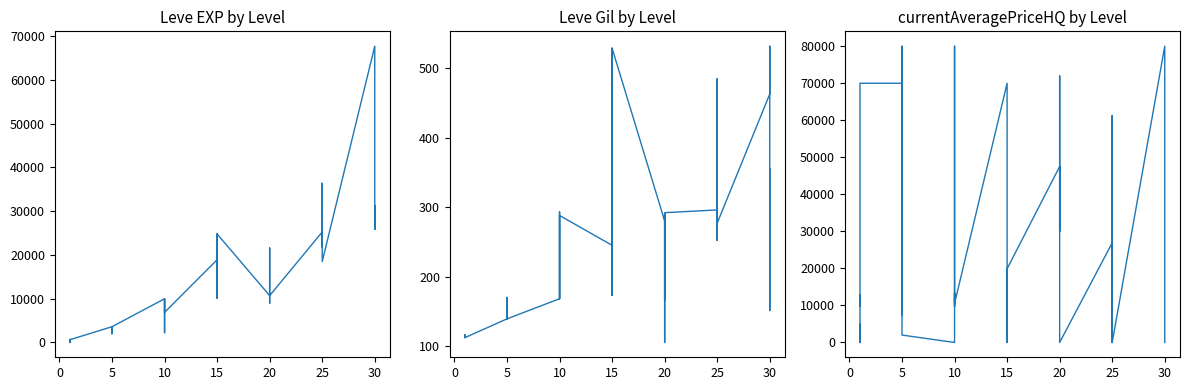

What are all the series names shown in the legend?

Leve EXP, Leve Gil, currentAveragePriceHQ